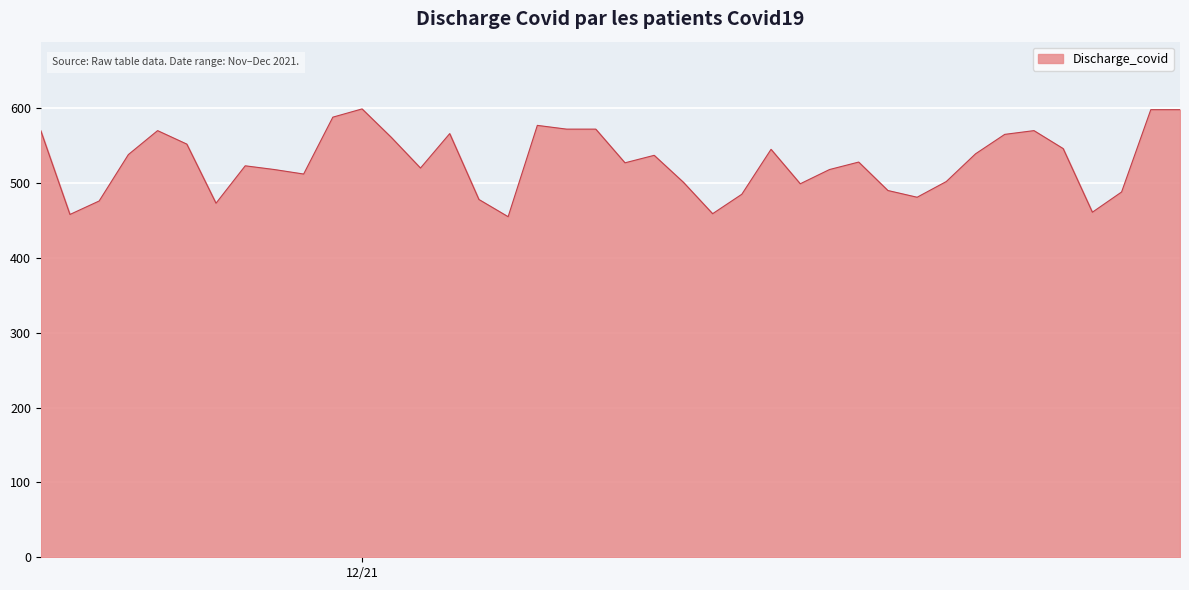

What is the minimum value shown in the chart?

455